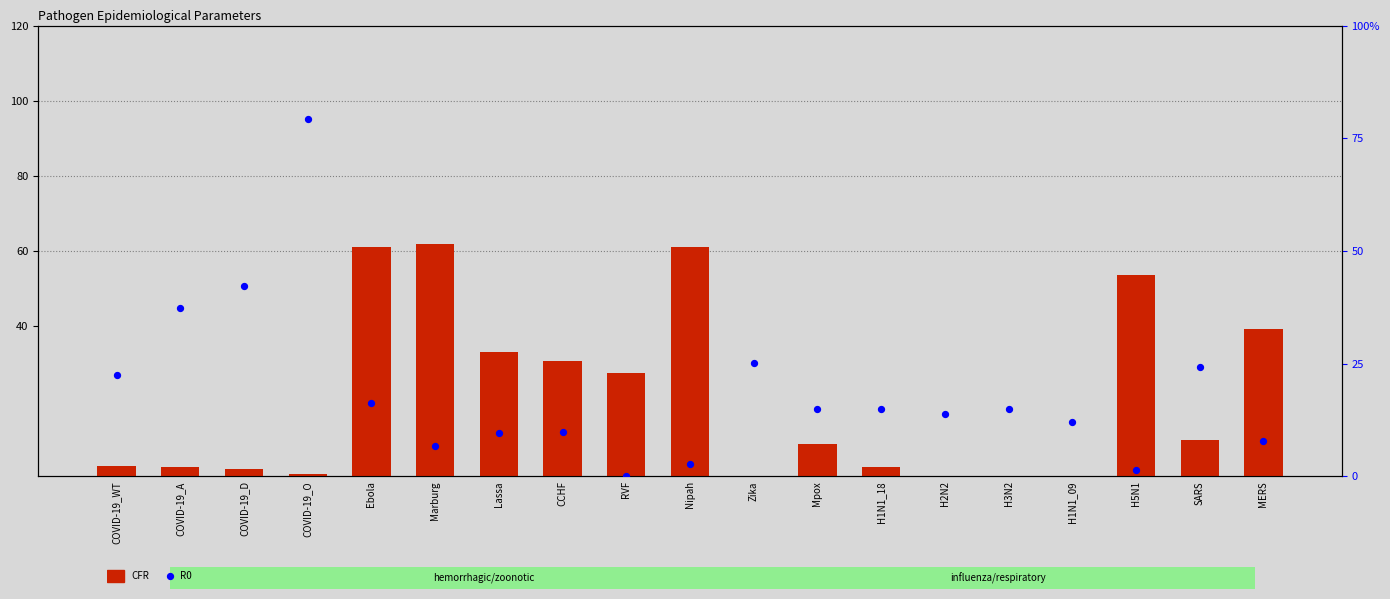

Which series has the largest total across all categories?

CFR